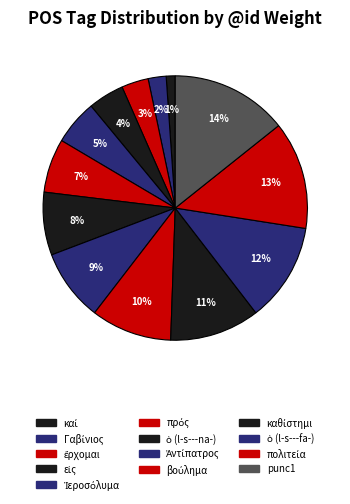

How many slices are in this pie chart?

13